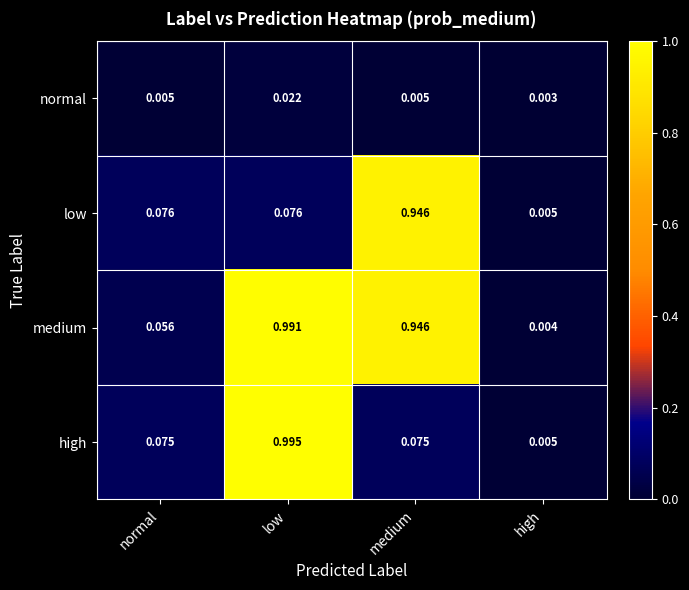

At which label is low closest to 0?

high